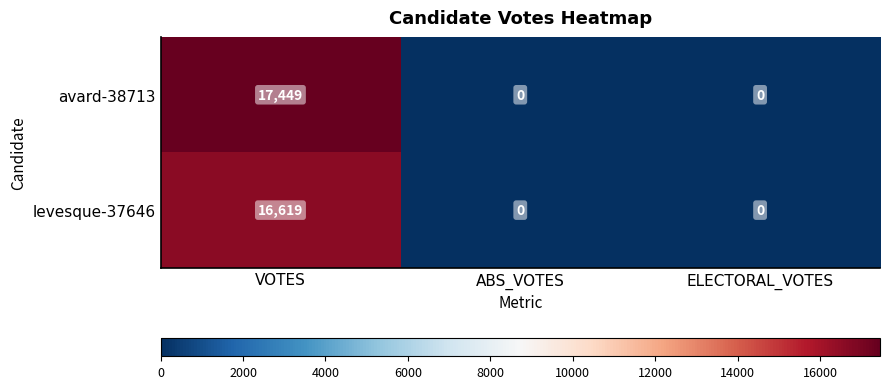

Is it true that avard-38713 equals 17449 at VOTES?

True